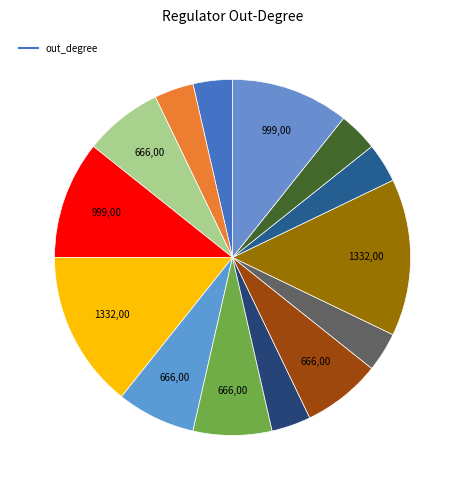

How many slices are in this pie chart?

14